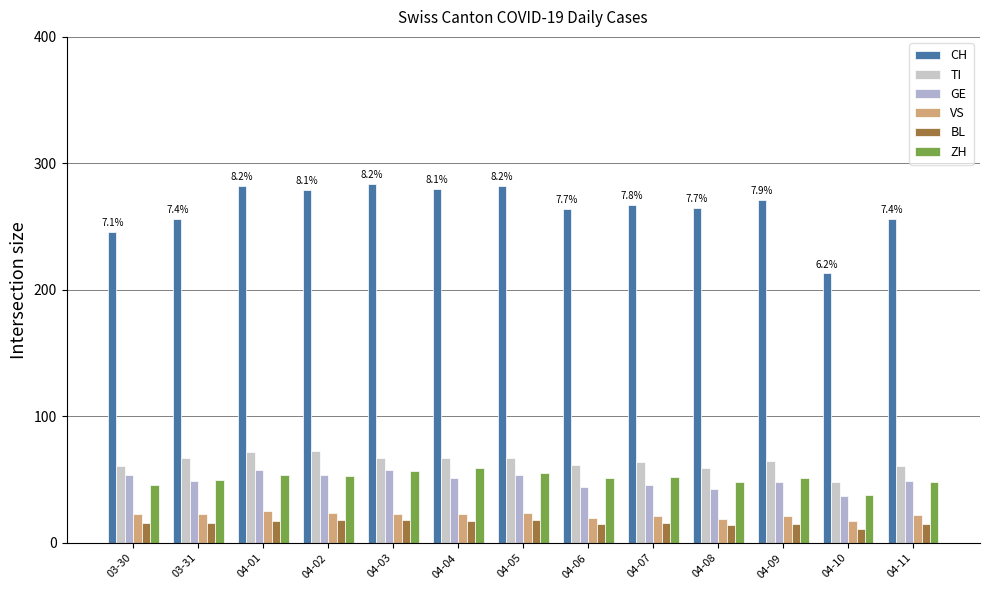

What is the total value across all series at 04-01?

508